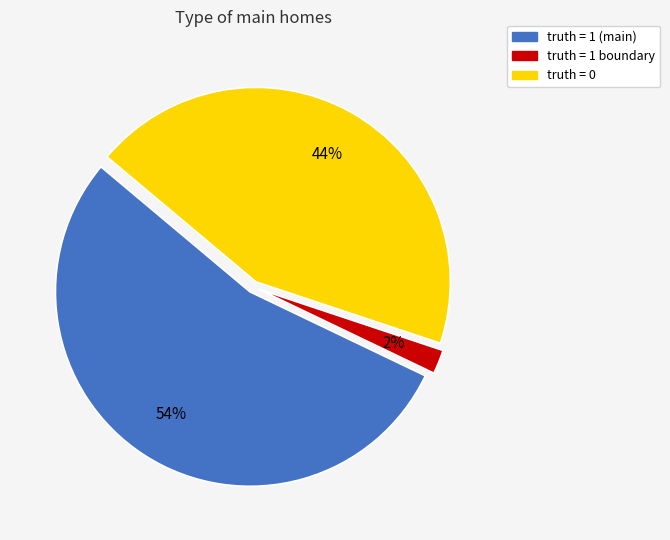

To the nearest percent, what is the difference between the largest and smallest slice percentages?

52%